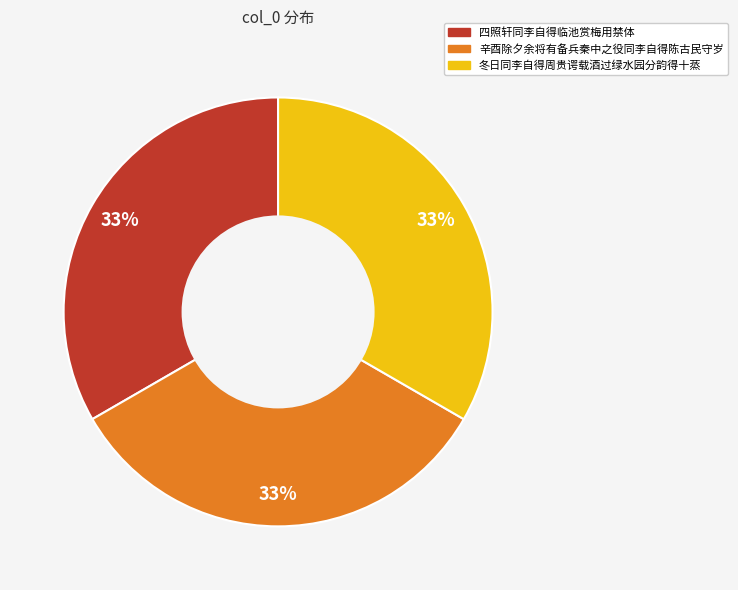

Approximately how many times larger is the value at 辛酉除夕余将有备兵秦中之役同李自得陈古民守岁 compared to 四照轩同李自得临池赏梅用禁体?

1.0